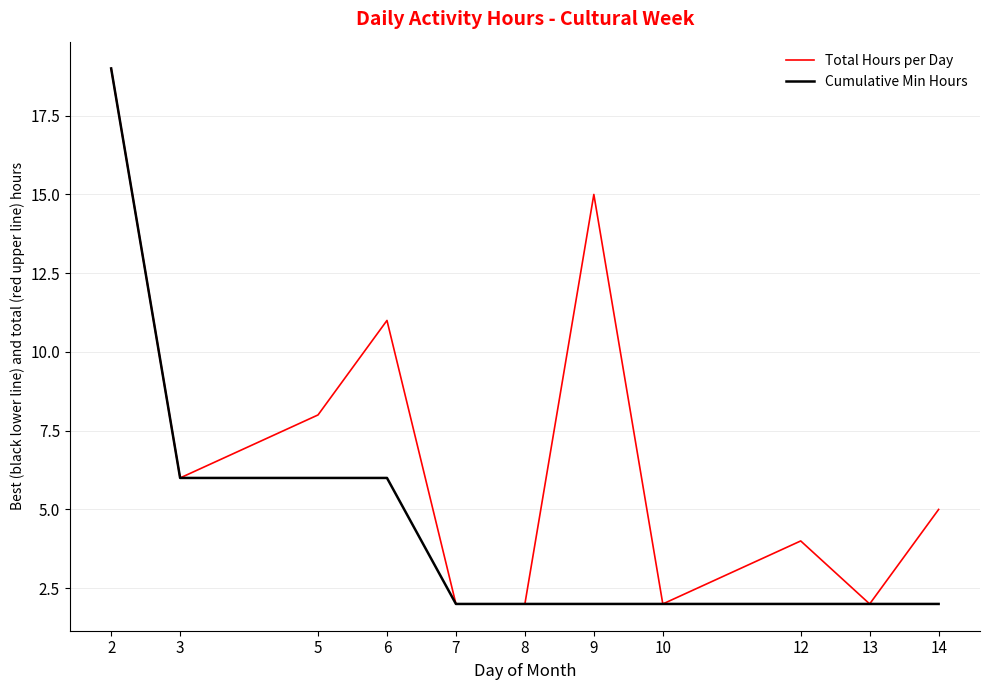

Reading right to left, transcribe all the data shown in this chart.

Total Hours per Day: 5	2	4	2	15	2	2	11	8	6	19
Cumulative Min Hours: 2	2	2	2	2	2	2	6	6	6	19